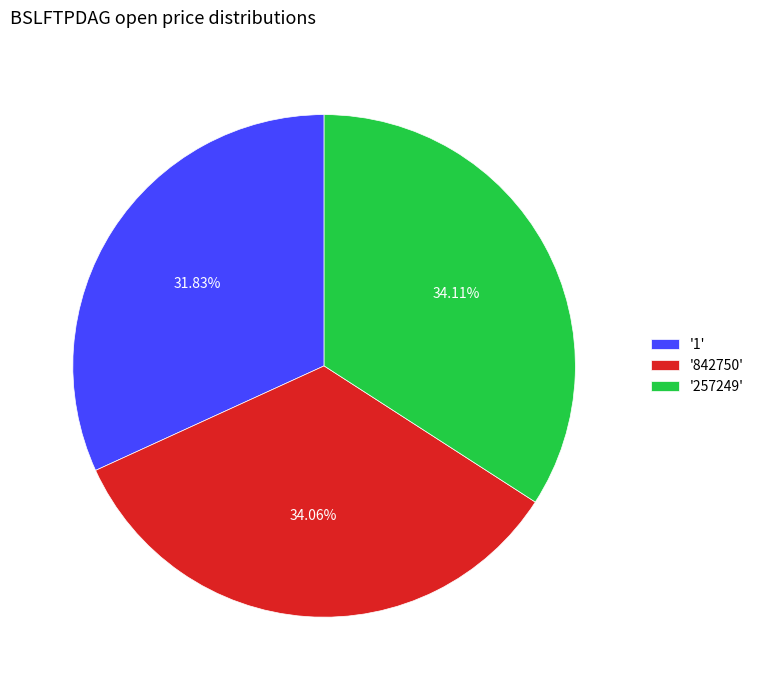

Do '257249' and '842750' together represent more than half of the pie?

Yes